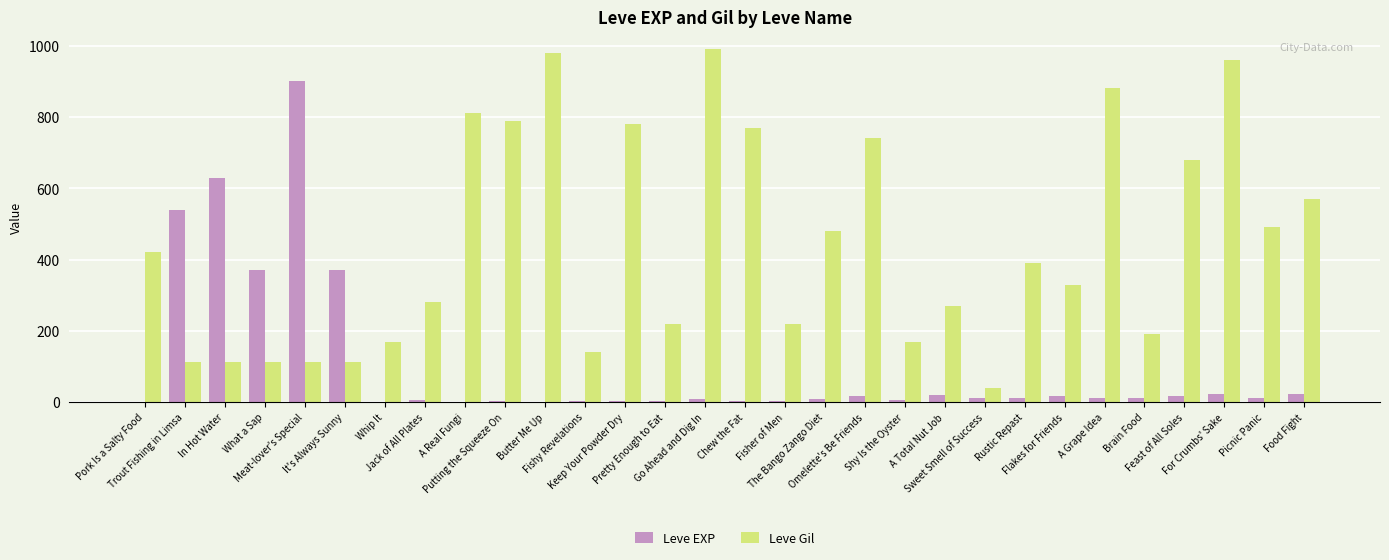

Is it true that Leve Gil equals 1249 at A Grape Idea?

False